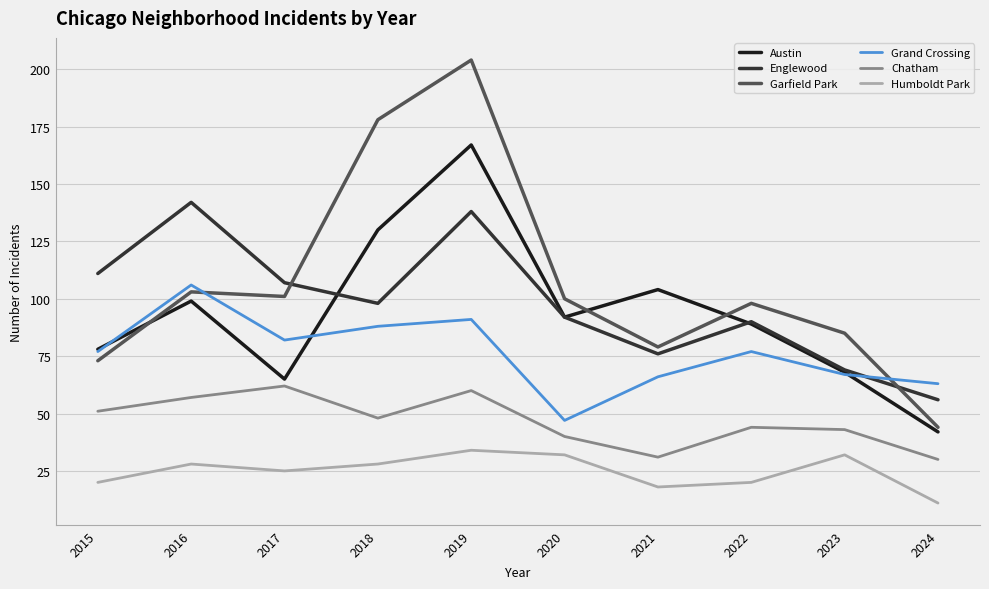

Reading left to right, what are all the values shown in this chart?

Austin: 78	99	65	130	167	92	104	89	68	42
Englewood: 111	142	107	98	138	92	76	90	69	56
Garfield Park: 73	103	101	178	204	100	79	98	85	44
Grand Crossing: 77	106	82	88	91	47	66	77	67	63
Chatham: 51	57	62	48	60	40	31	44	43	30
Humboldt Park: 20	28	25	28	34	32	18	20	32	11